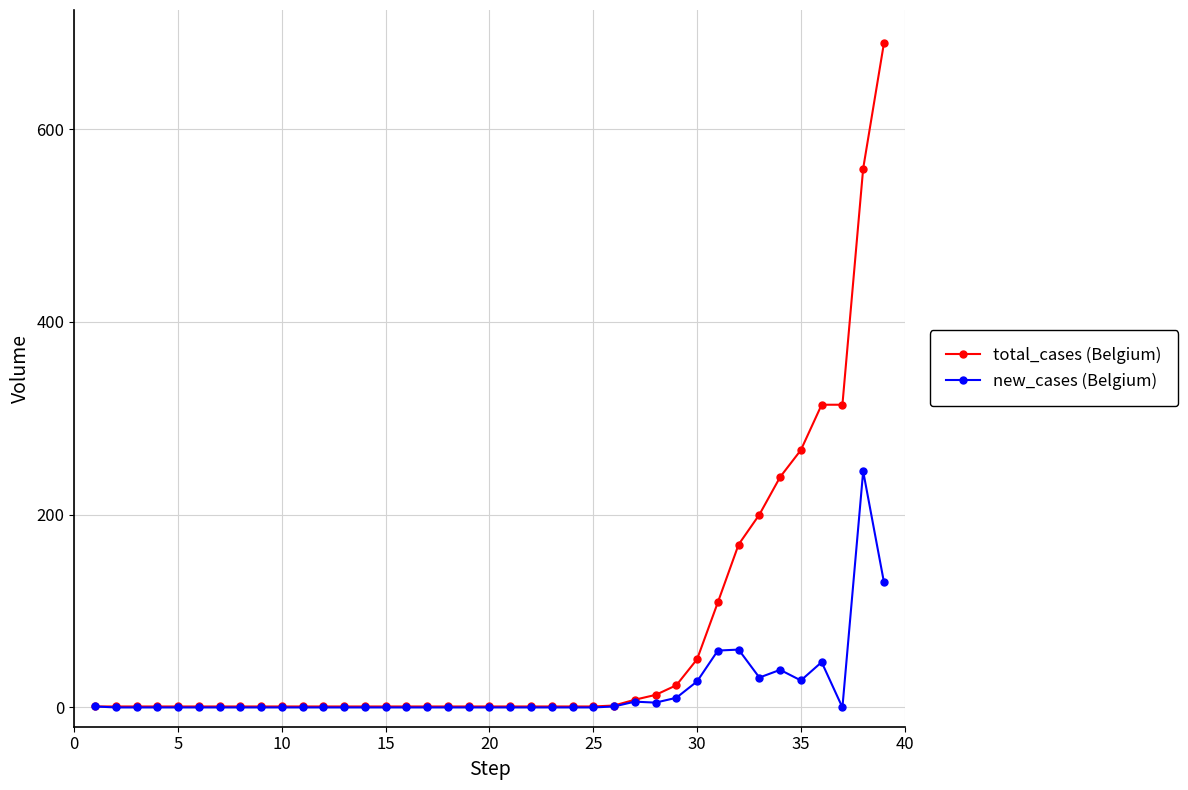

What is the difference between the maximum and minimum values in the total_cases (Belgium) series?

688